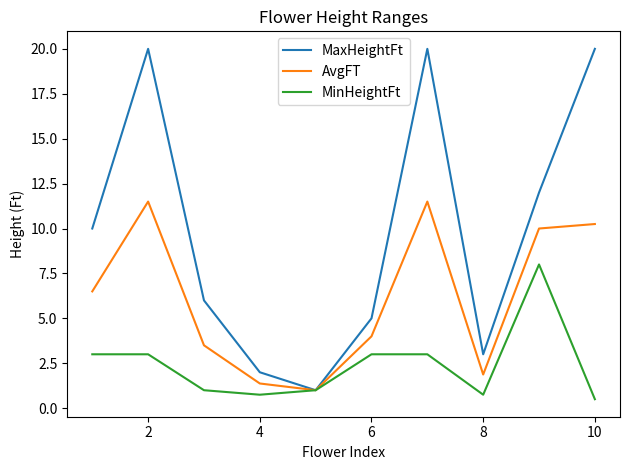

Which series has the largest range (max minus min)?

MaxHeightFt